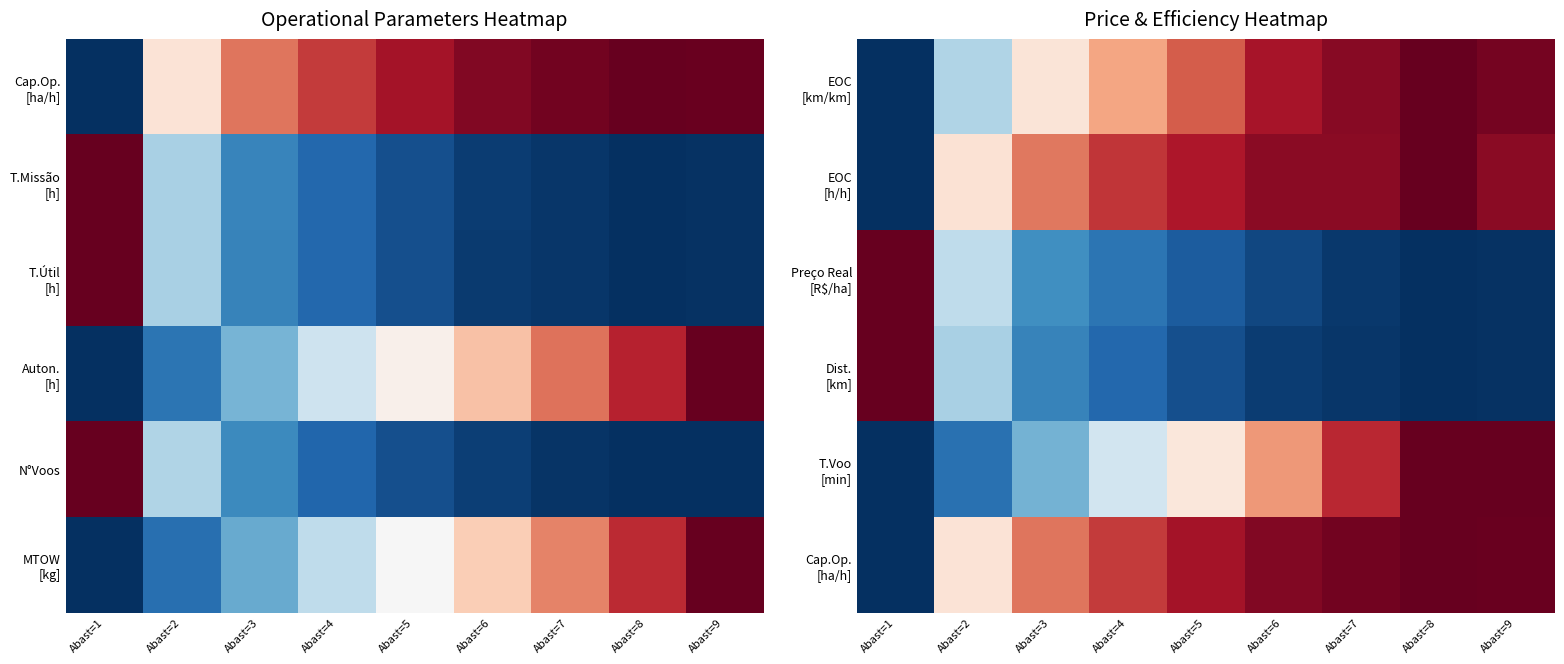

Which has a higher value, Abast=5 or Abast=8?

Abast=8